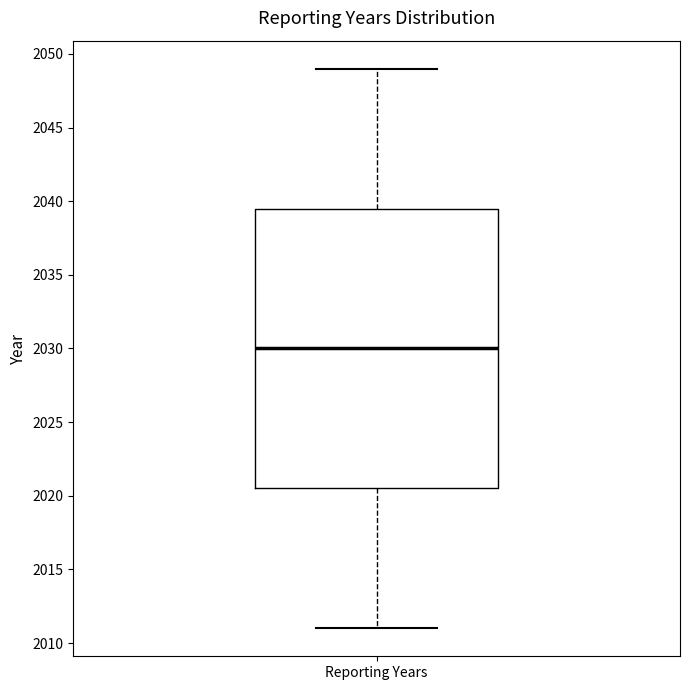

Transcribe this box plot: give where the median line is, the range the box spans, and where the two whiskers end, as read against the y-axis. The values are not printed on the chart, so give them approximately, as read against the axis.

median 2030.0, box 2020.5 to 2039.5, whiskers 2011.0 to 2049.0